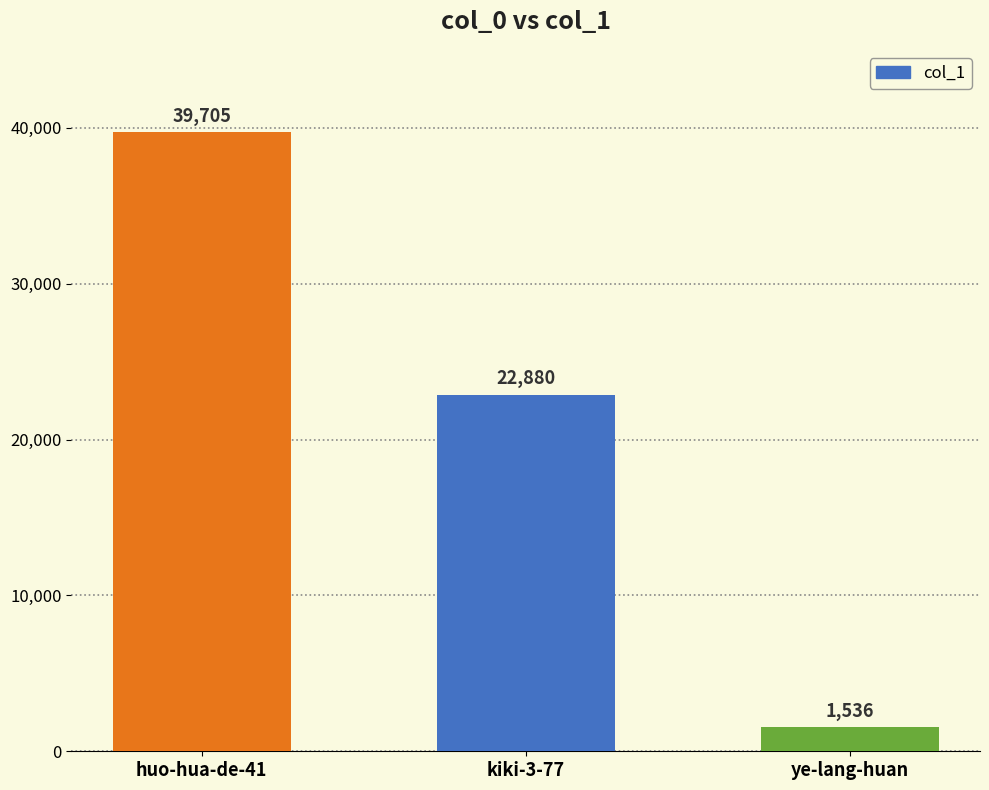

Where does the data first go above 22880?

huo-hua-de-41